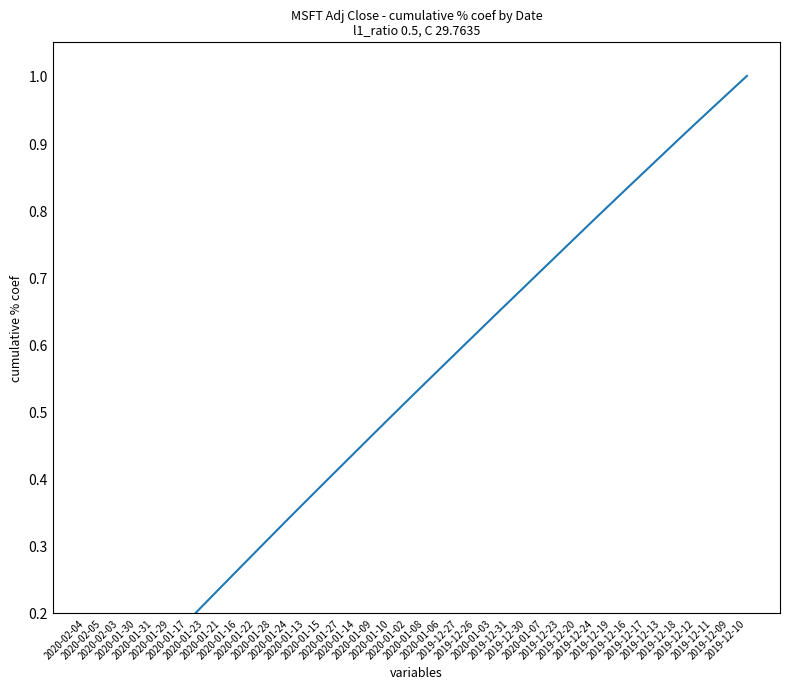

Count the number of data series in this chart.

1